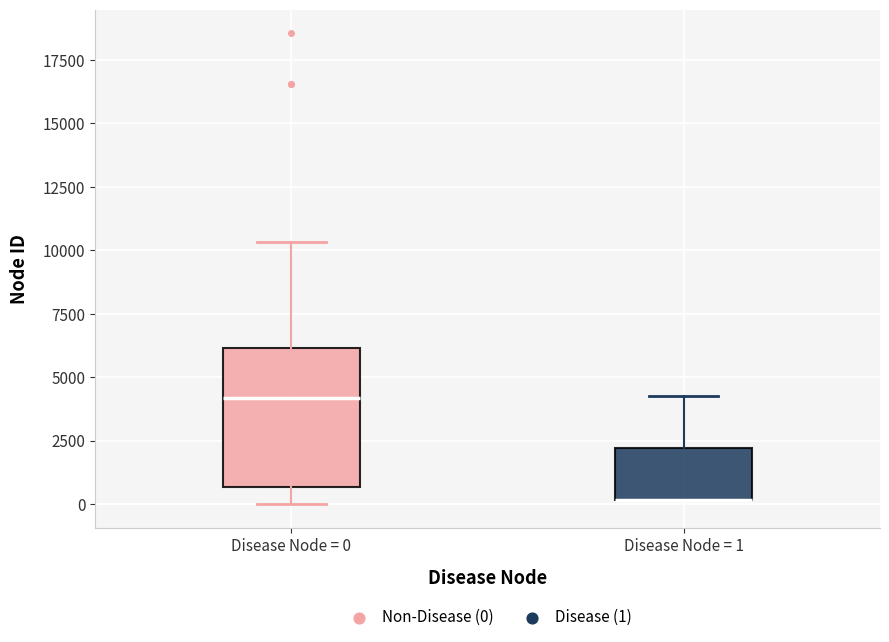

Reading left to right, transcribe this box plot: for each box, give where its median line is, the range the box spans, and where its two whiskers end, as read against the y-axis. The values are not printed on the chart, so give them approximately, as read against the axis.

Disease Node = 0: median 4000, box 500 to 6000, whiskers 0 to 10500
Disease Node = 1: median 0 (drawn on the box's lower edge), box 0 to 2000, whiskers 0 to 4500